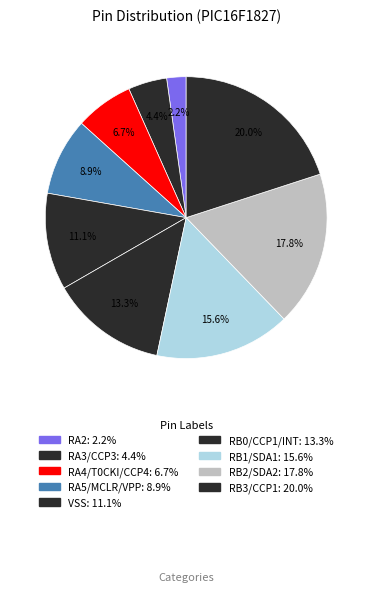

The RB1/SDA1 slice represents 1% of the pie. True or false?

False